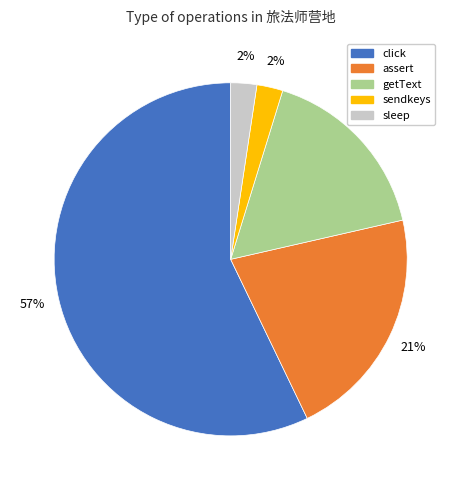

Is the sum of sendkeys and click greater than half?

Yes